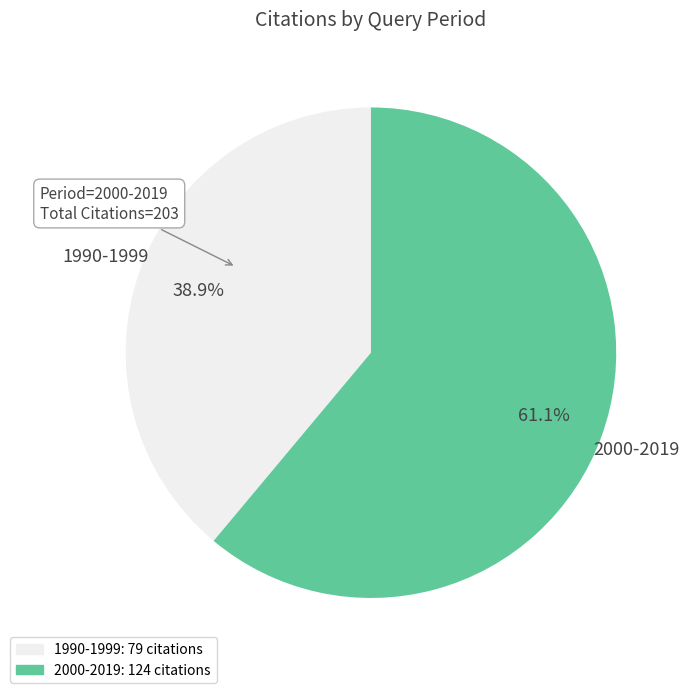

How many segments does this pie chart have?

2